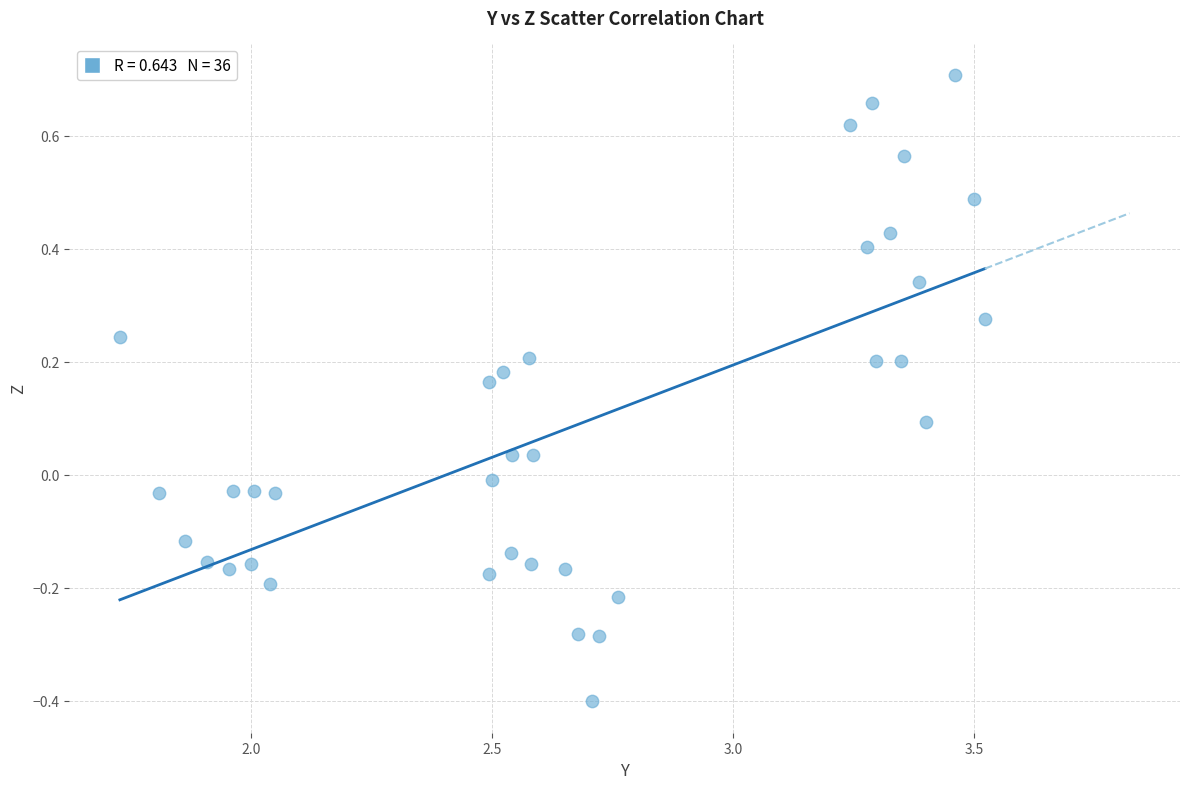

What is the range of X values (max minus min)?

1.8